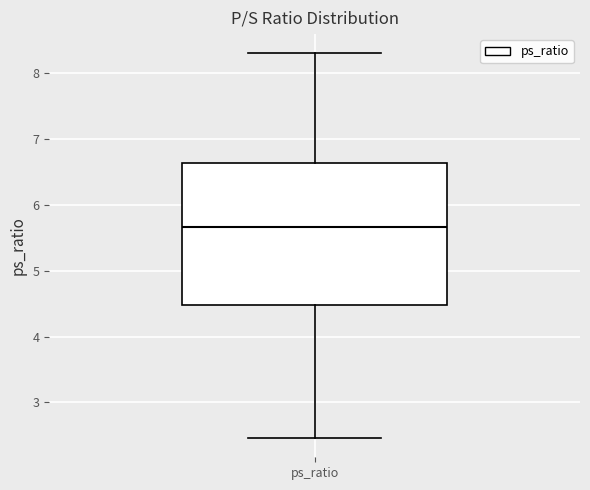

Transcribe this box plot: give where the median line is, the range the box spans, and where the two whiskers end, as read against the y-axis. The values are not printed on the chart, so give them approximately, as read against the axis.

median 5.7, box 4.5 to 6.6, whiskers 2.5 to 8.3